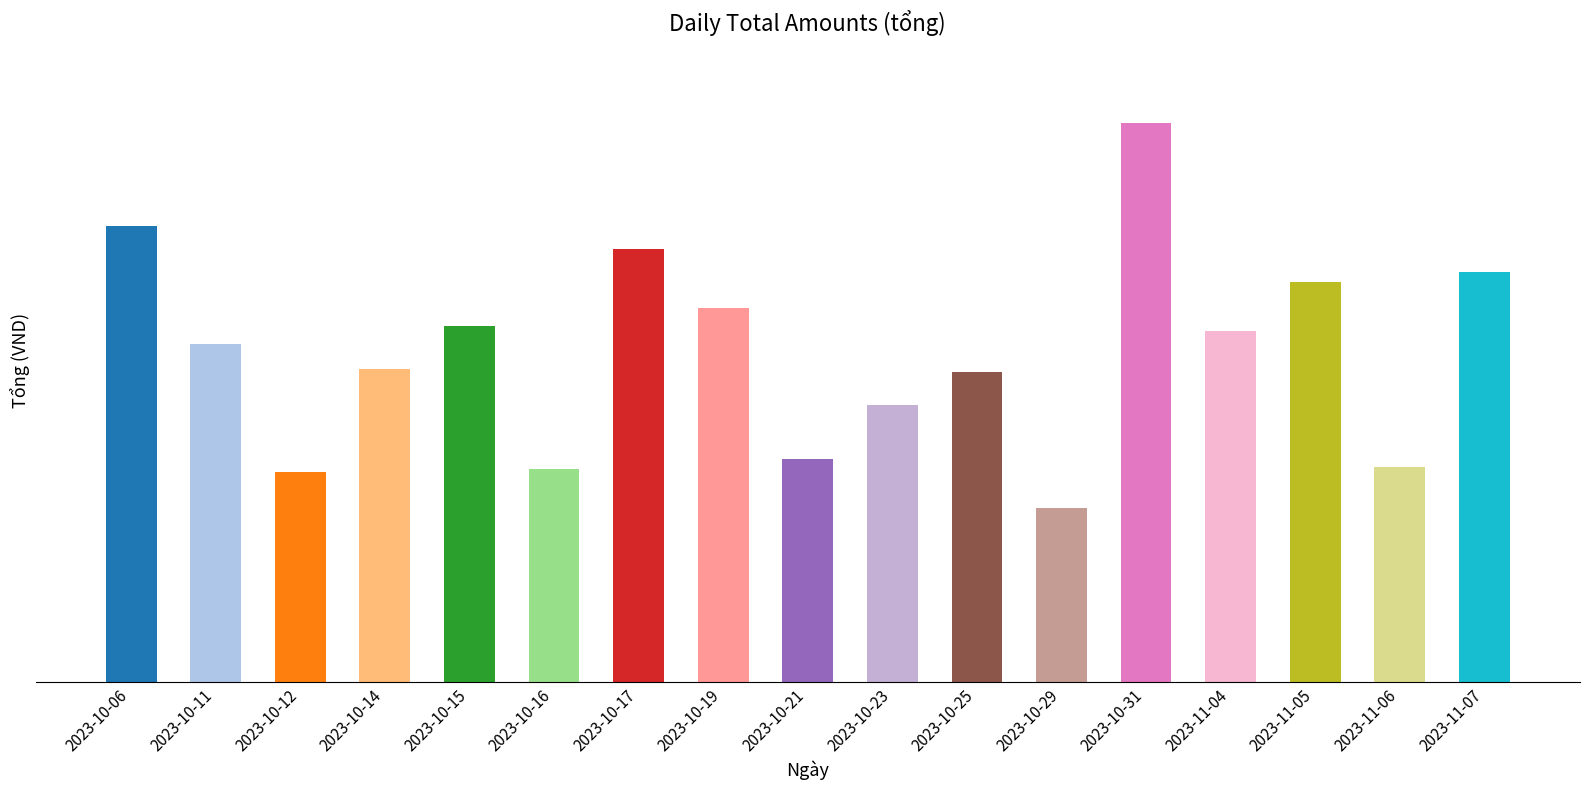

Are the bars horizontal?

No